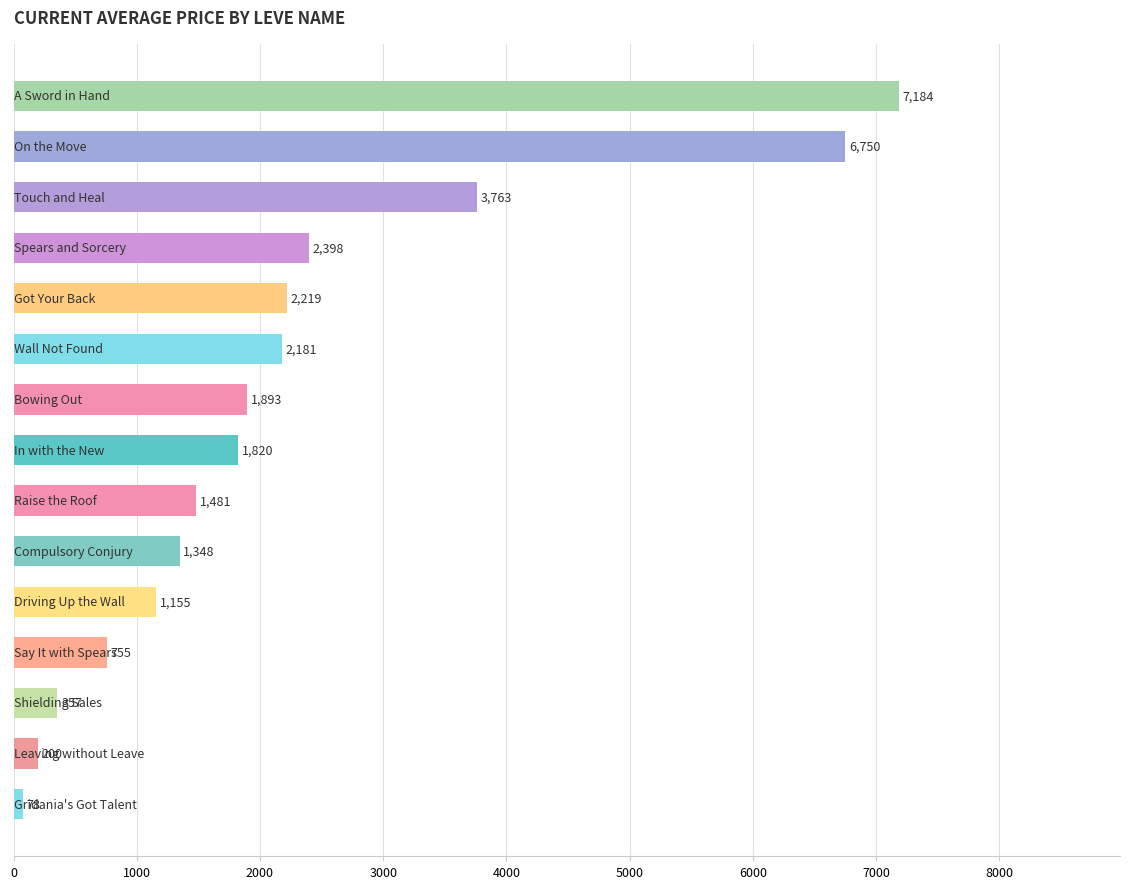

Are the bars horizontal?

Yes